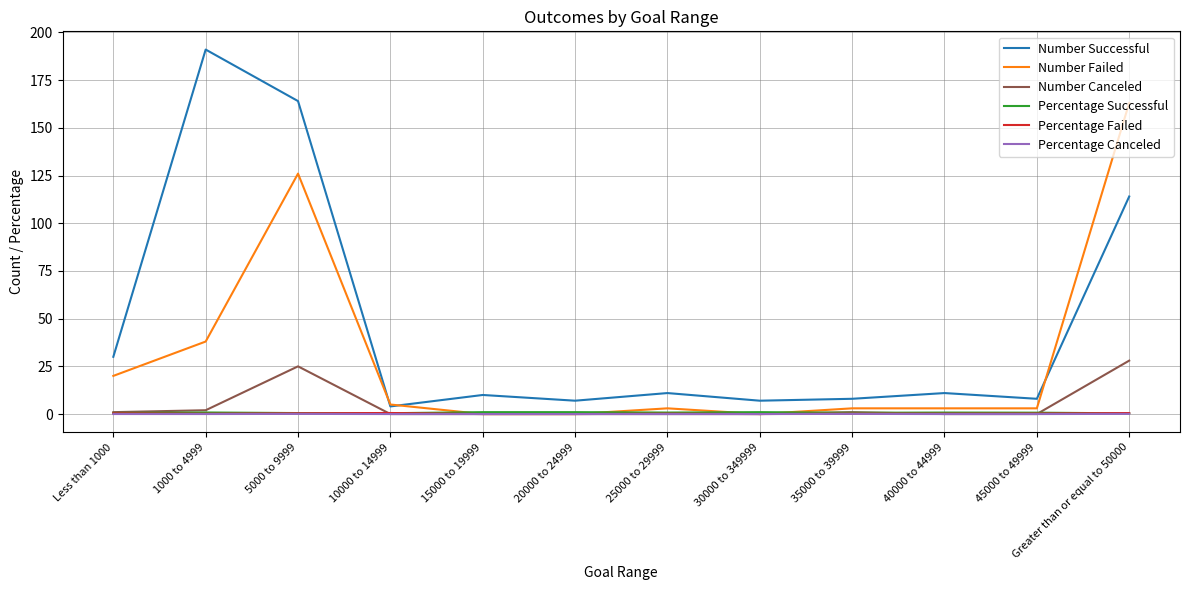

What is the greatest value displayed?

191.0